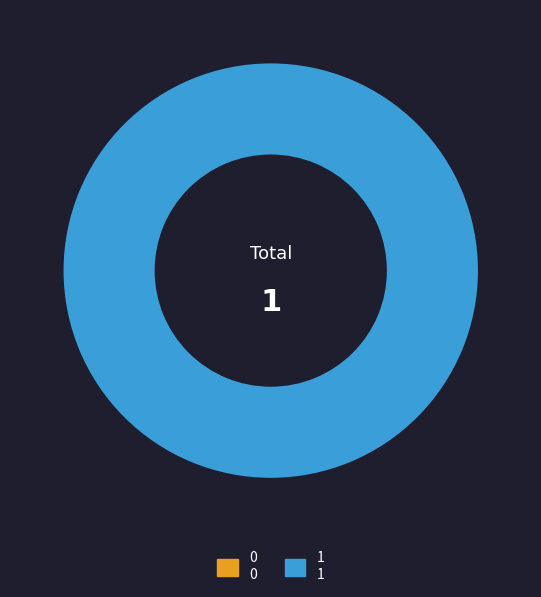

To the nearest percent, what is the average slice percentage?

50%